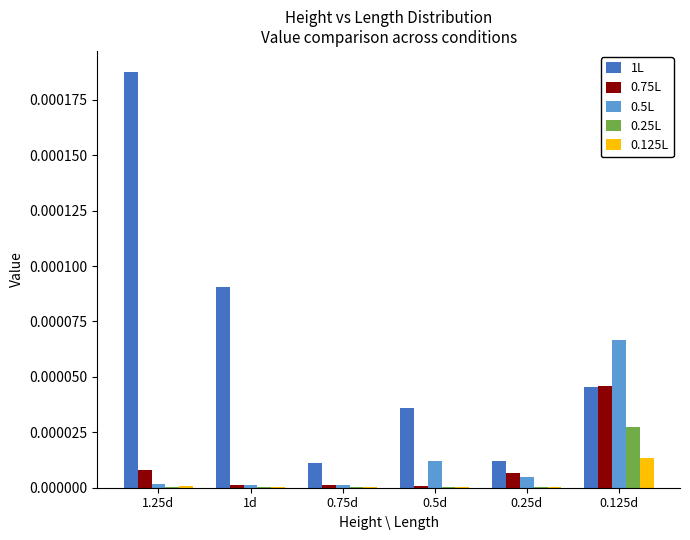

At which label does 1L reach its peak?

1.25d